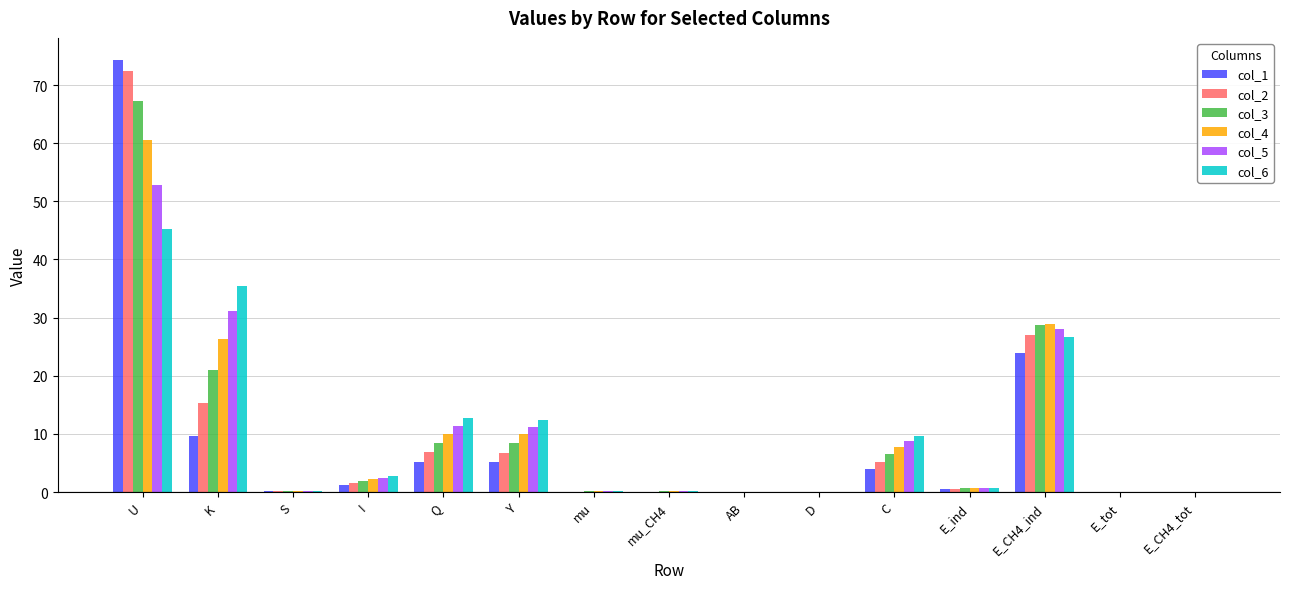

The value of col_5 at K is 31.1. True or false?

True